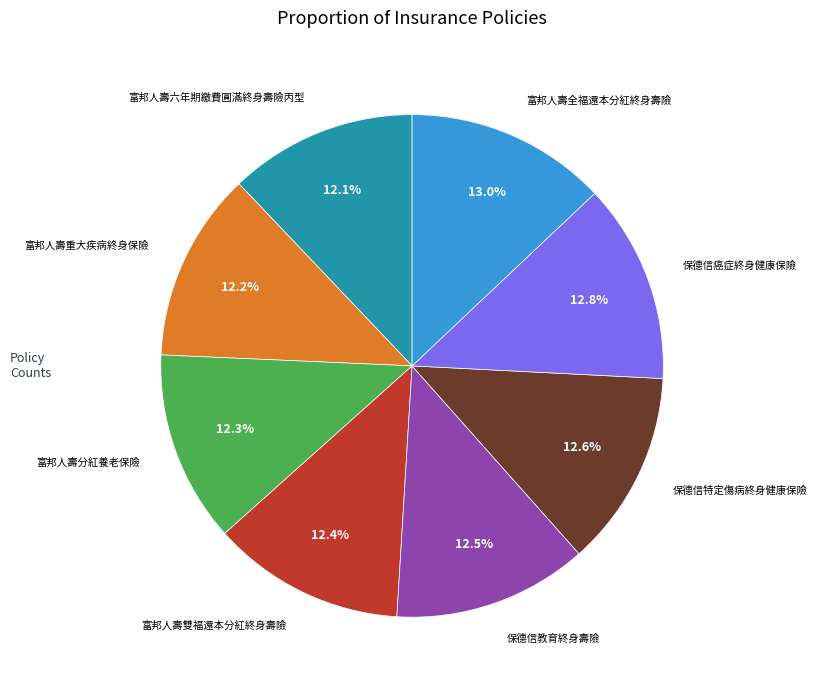

Is there a majority slice in this chart?

No